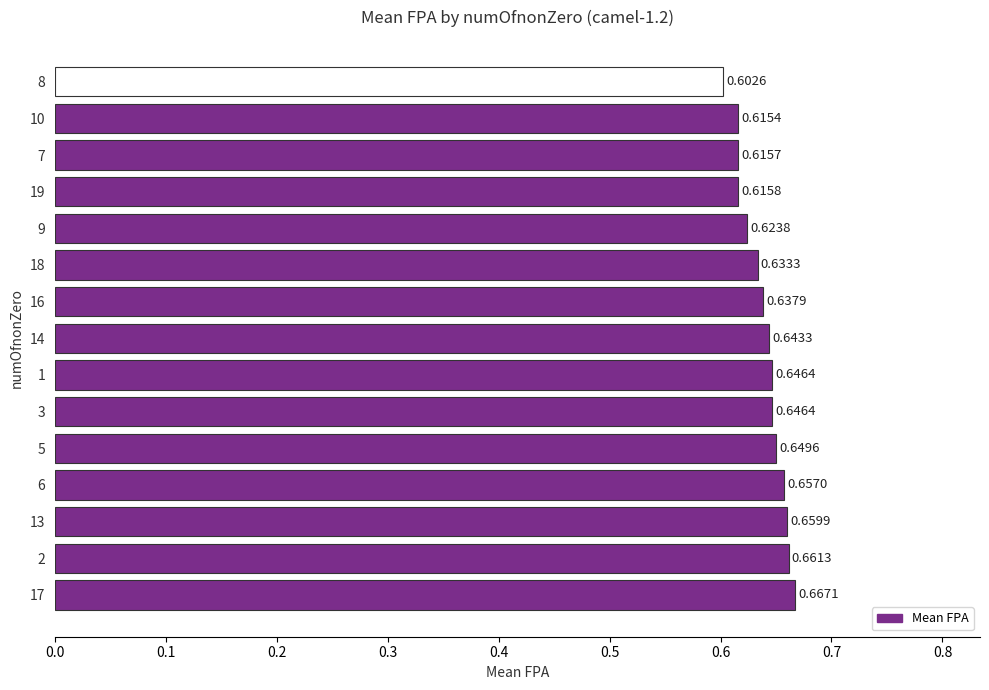

Which has a higher value, 17 or 9?

17